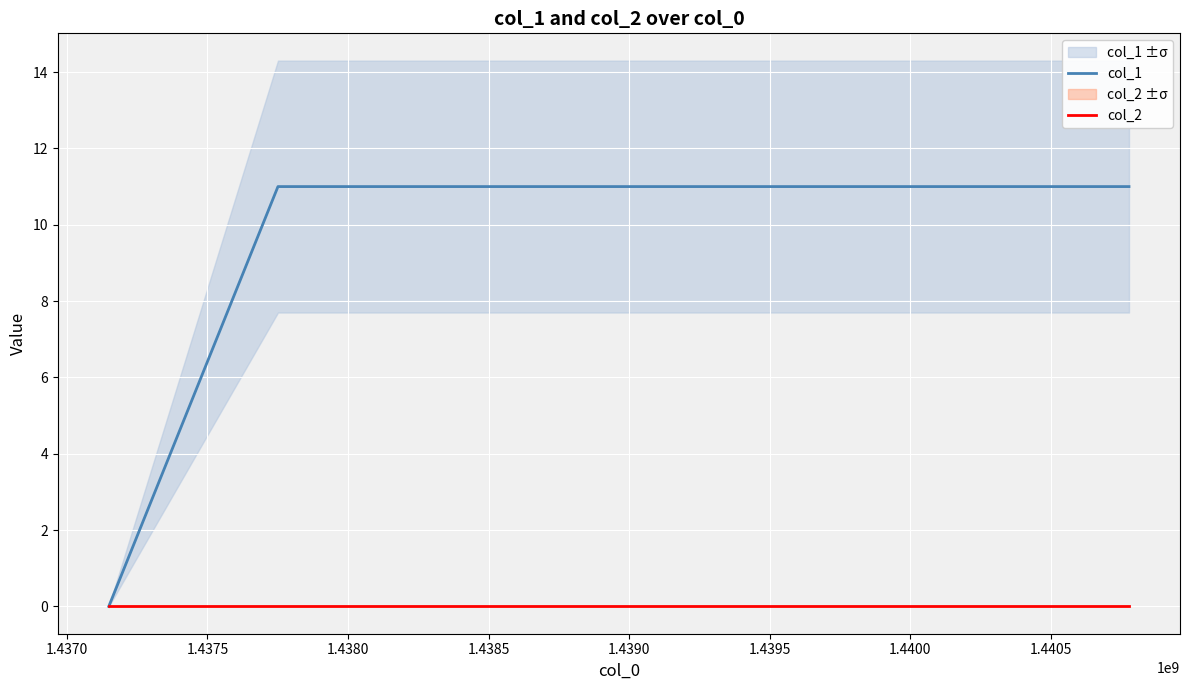

Rank the series by their average value, from highest to lowest.

col_1, col_2